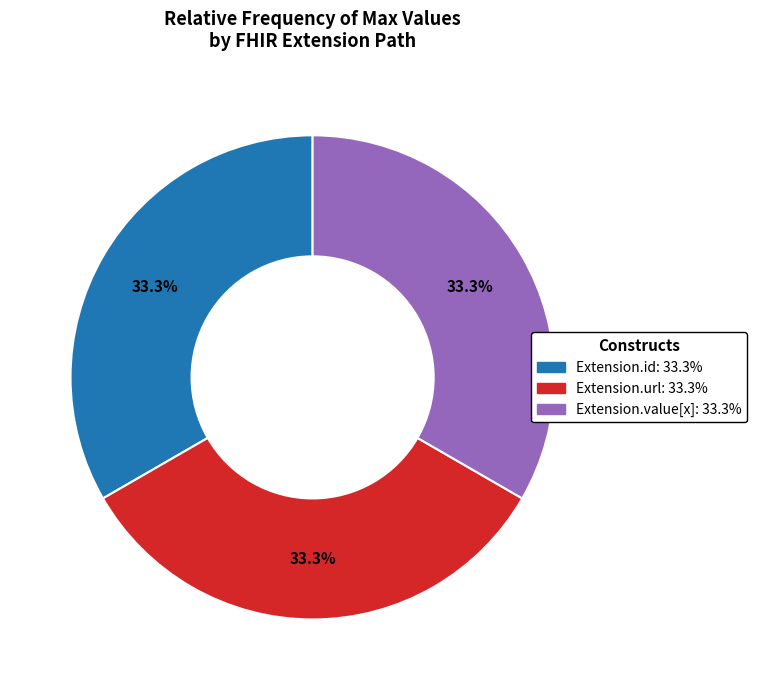

To the nearest percent, what is the average slice percentage?

33%